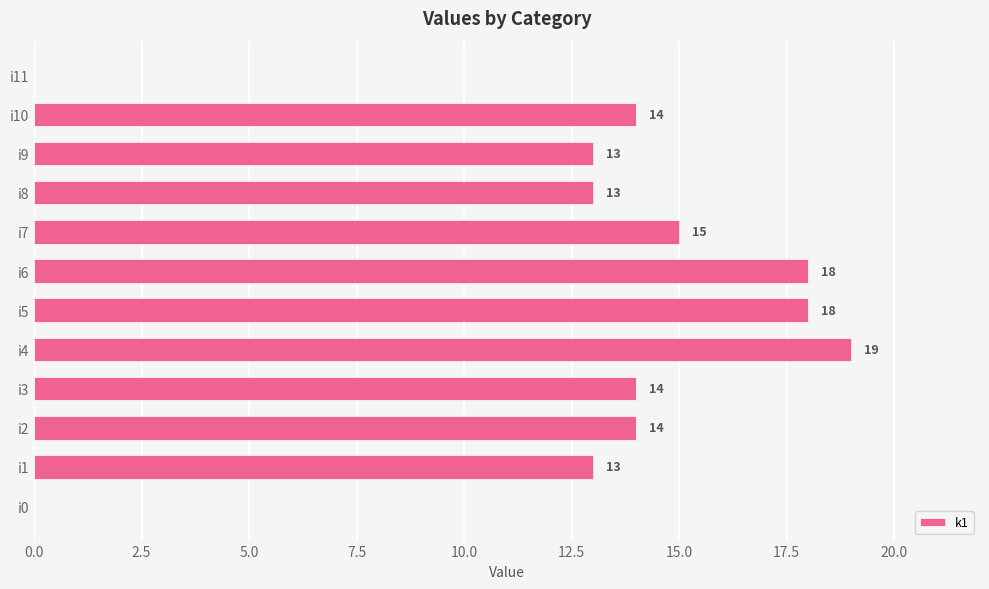

What is the maximum value shown in the chart?

19